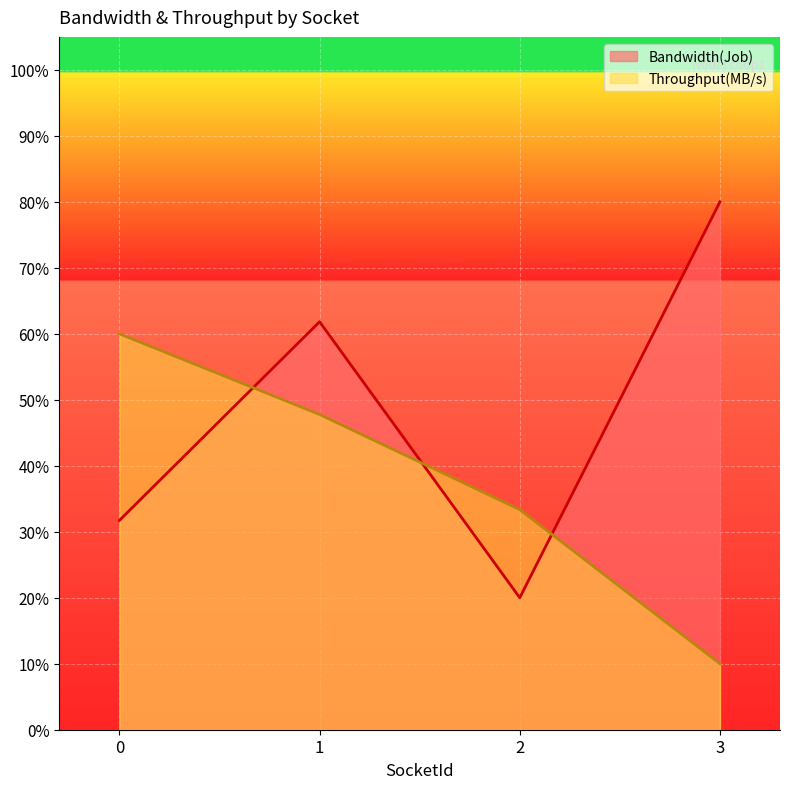

How many Throughput(MB/s) values are between 0 and 1?

4